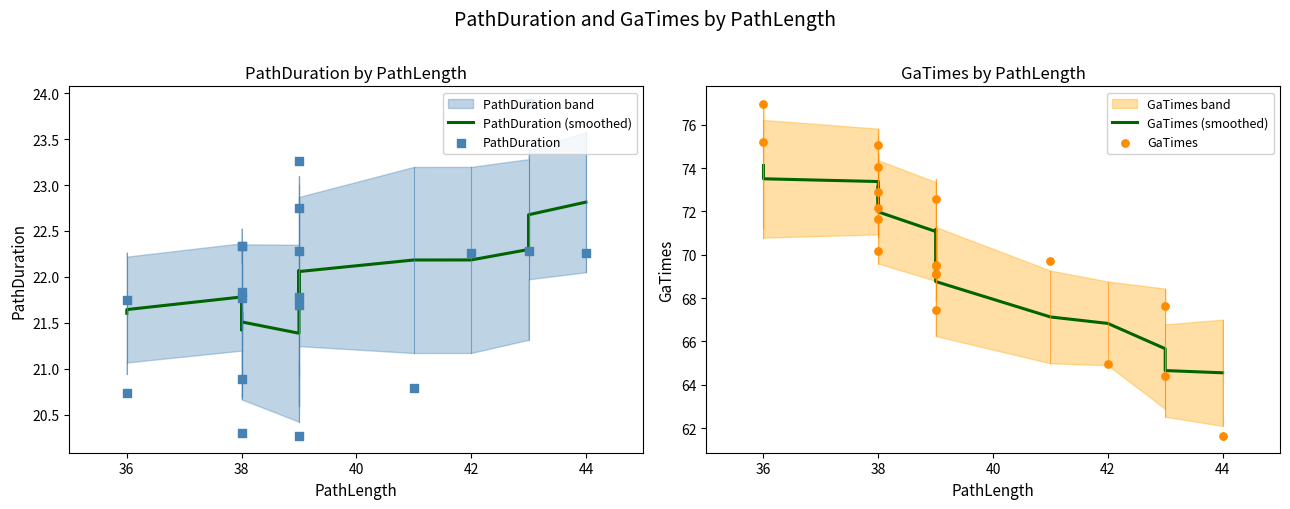

Which series reaches the maximum Y coordinate?

GaTimes